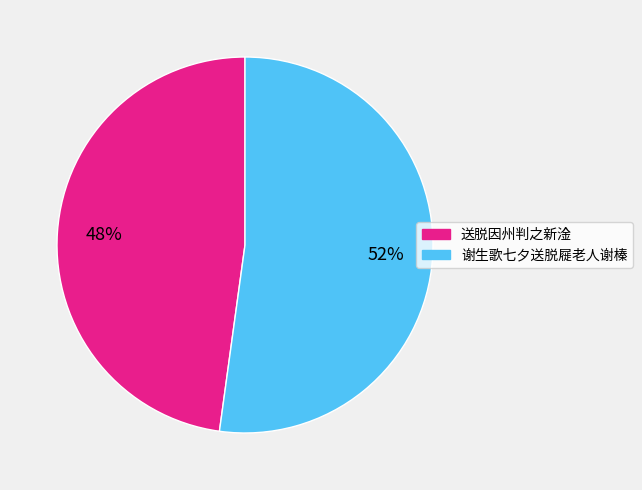

Combined, do 送脱因州判之新淦 and 谢生歌七夕送脱屣老人谢榛 account for over 50%?

Yes